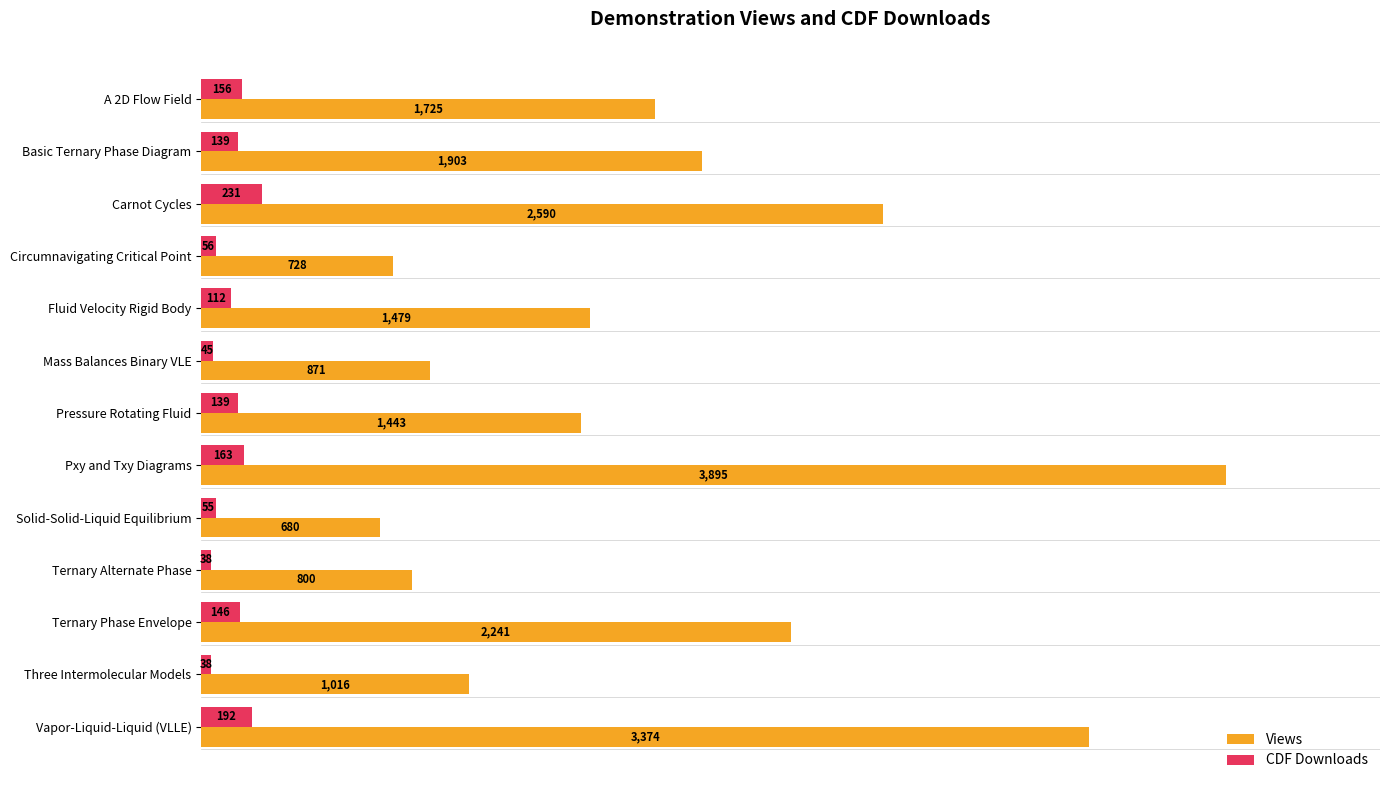

List the series in order of their overall mean, highest first.

Views, CDF Downloads